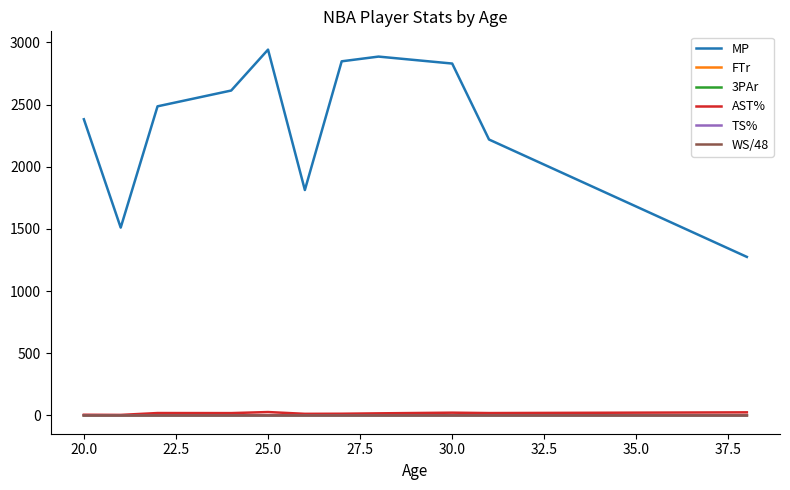

What is the greatest value displayed?

2942.0